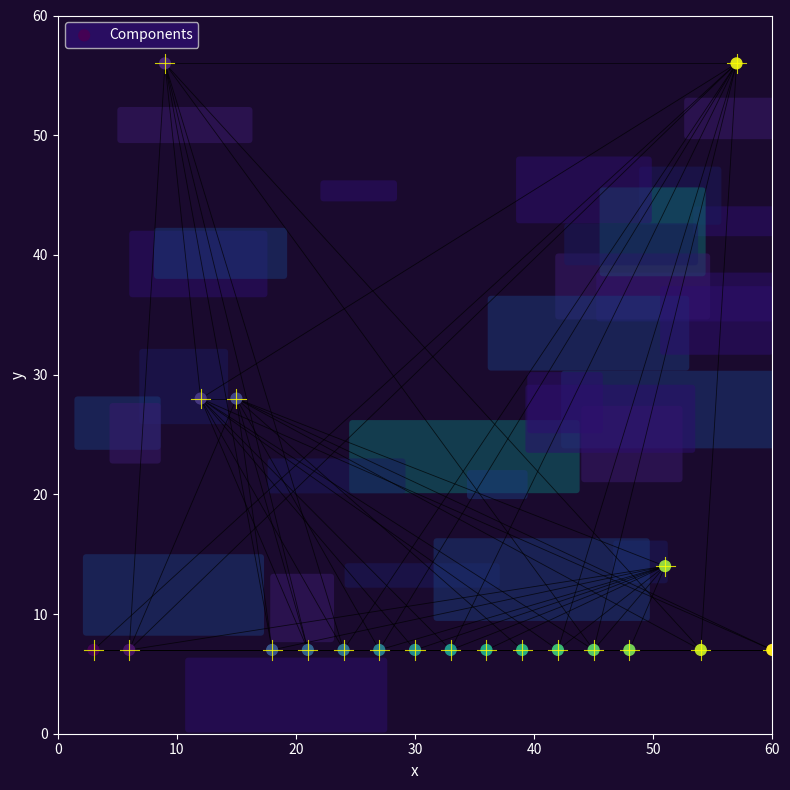

What is the range of Y values (max minus min)?

49